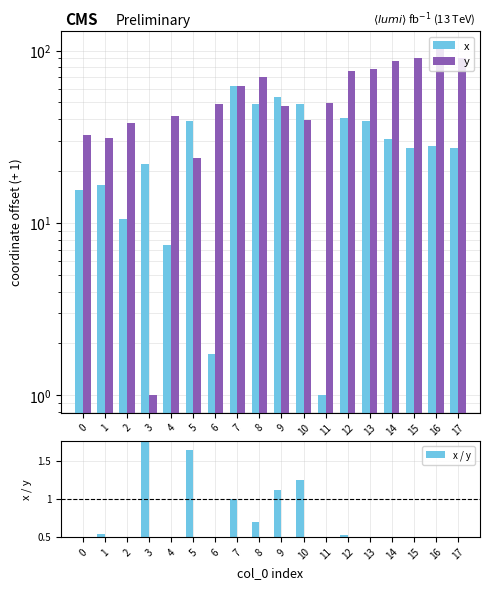

How many bars are there in total?

54